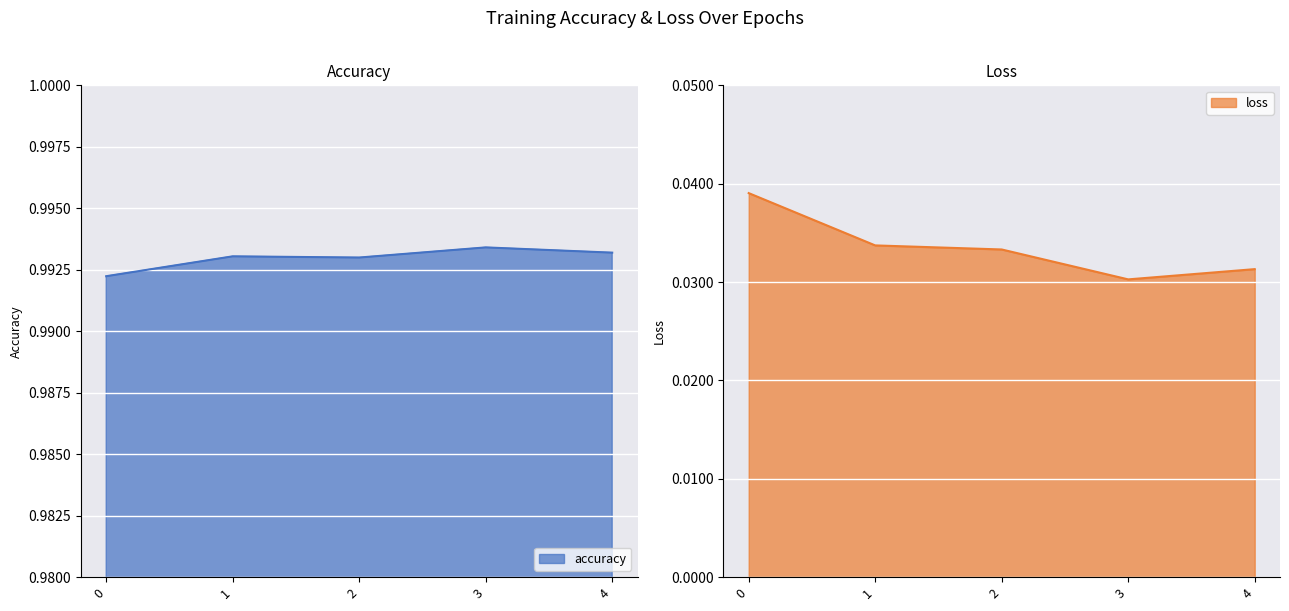

Reading right to left, list all the values displayed in this chart.

accuracy: 1.0	1.0	1.0	1.0	1.0
loss: 0.0	0.0	0.0	0.0	0.0